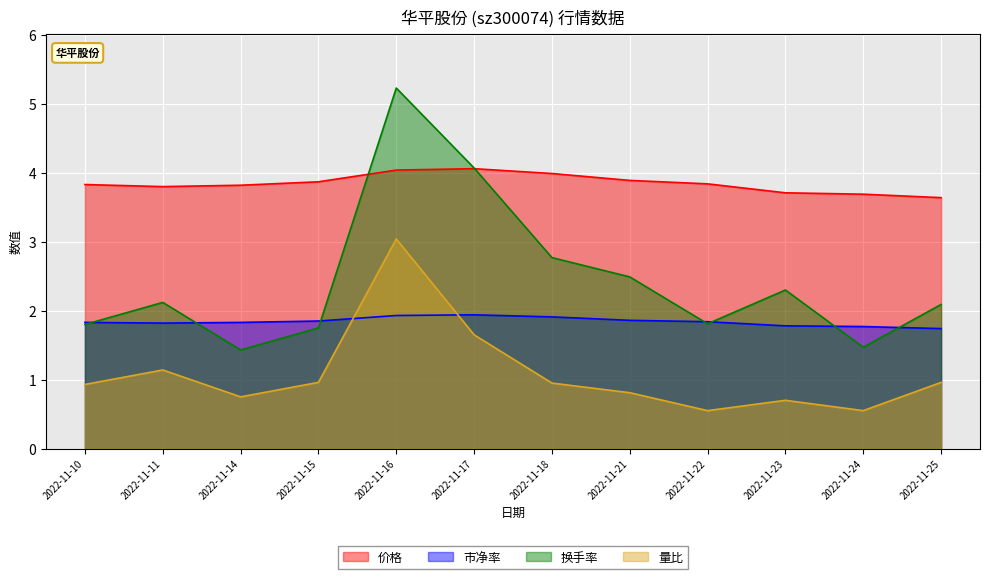

Rank the categories by 市净率 value from lowest to highest.

2022-11-25, 2022-11-24, 2022-11-23, 2022-11-11, 2022-11-10, 2022-11-14, 2022-11-22, 2022-11-15, 2022-11-21, 2022-11-18, 2022-11-16, 2022-11-17